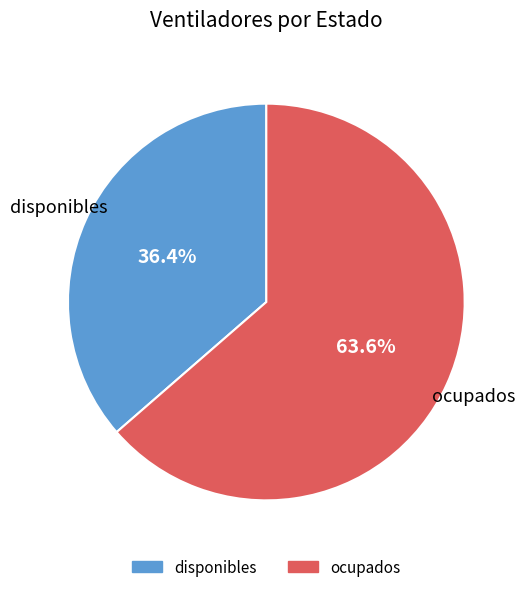

What is the majority slice?

ocupados